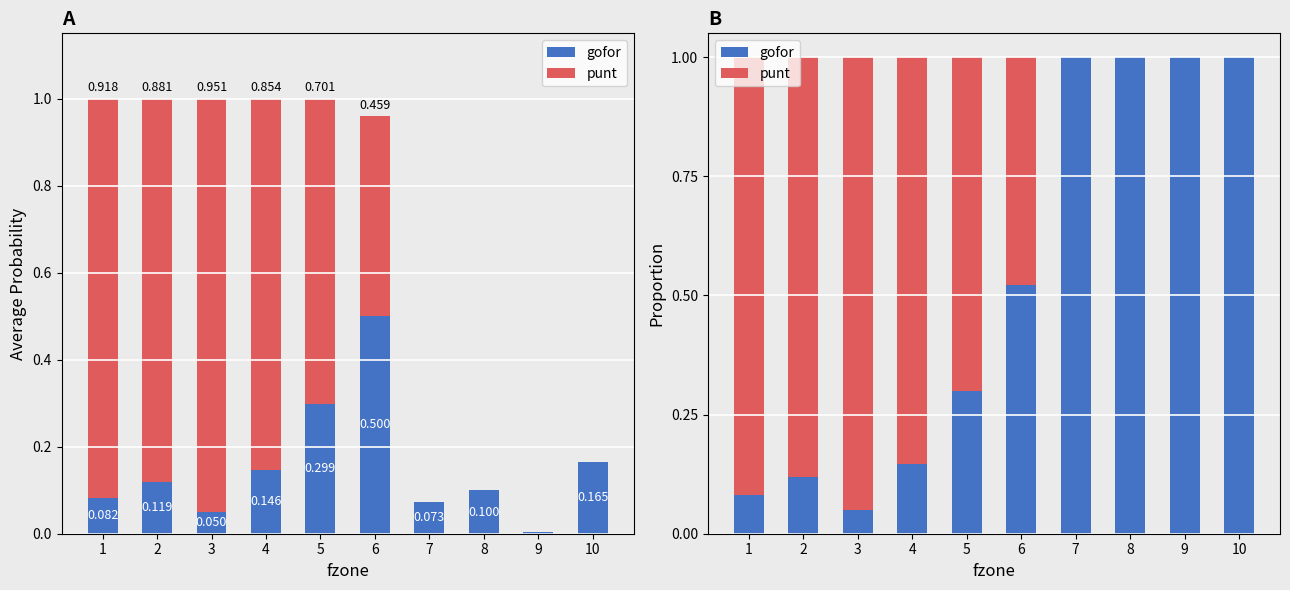

Which series has the largest total across all categories?

gofor